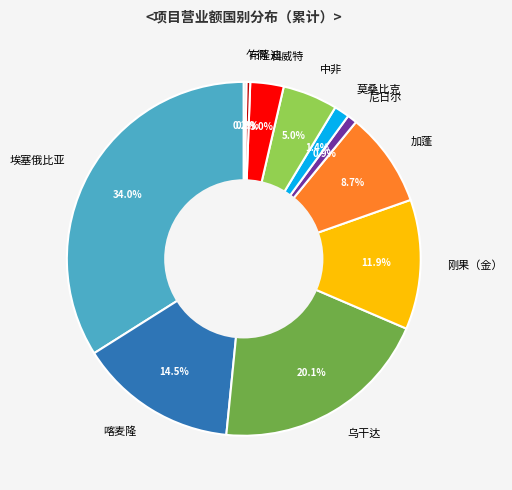

Between 科威特 and 尼日尔, which is larger?

科威特